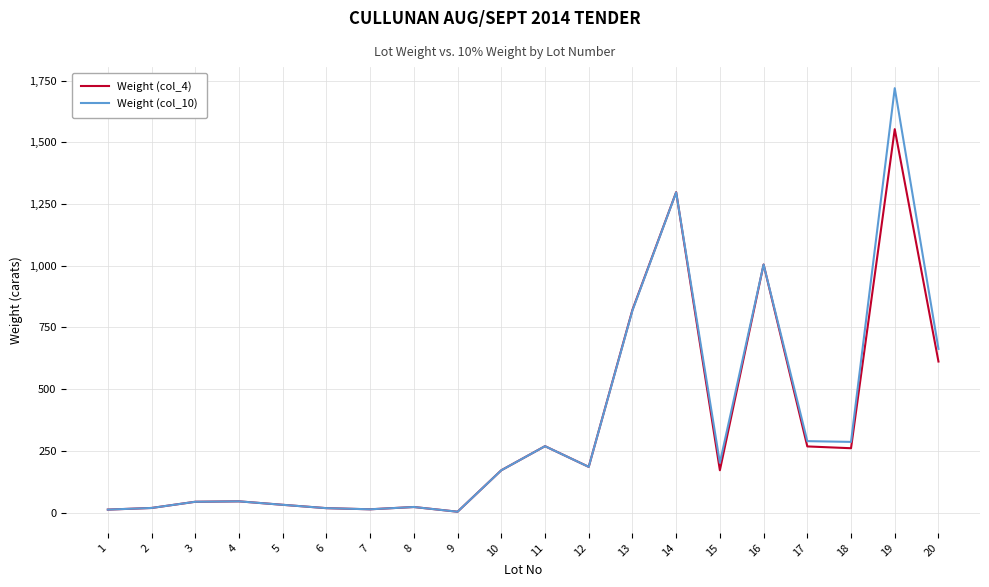

Which series has the largest range (max minus min)?

Weight (col_10)